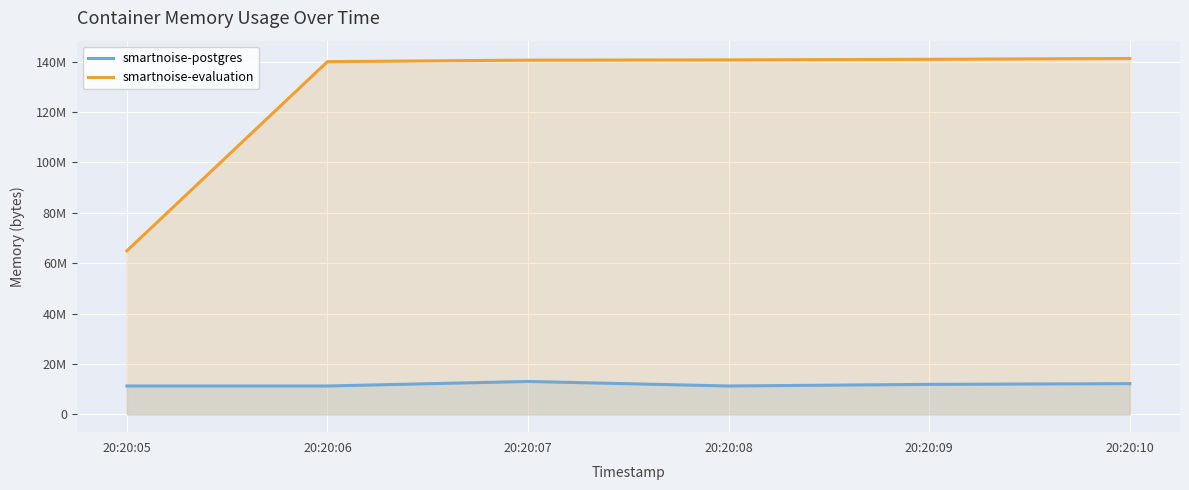

How many data points in smartnoise-postgres are above 11907072?

2